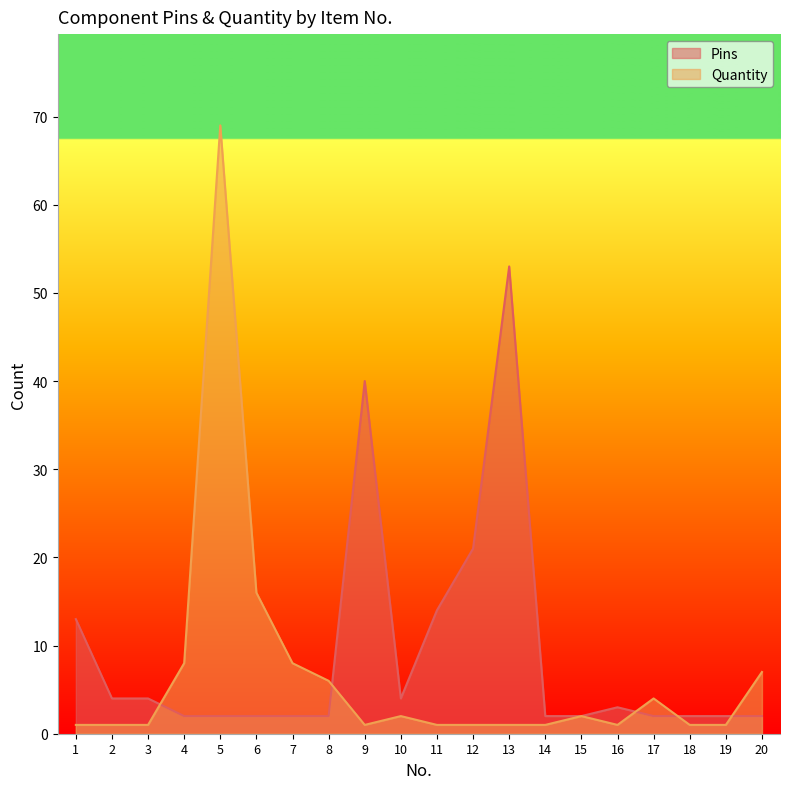

At which category does the chart reach its peak across all series?

5